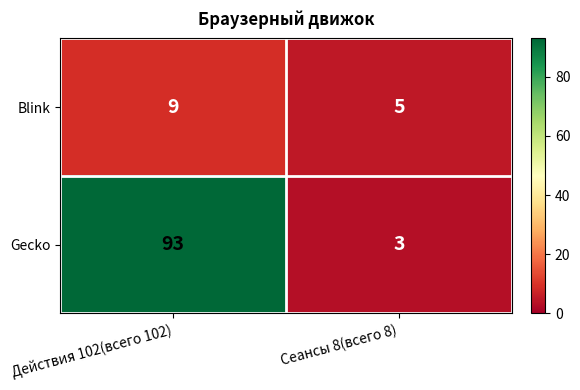

At Действия 102(всего 102), list the series in order from largest to smallest.

Gecko, Blink